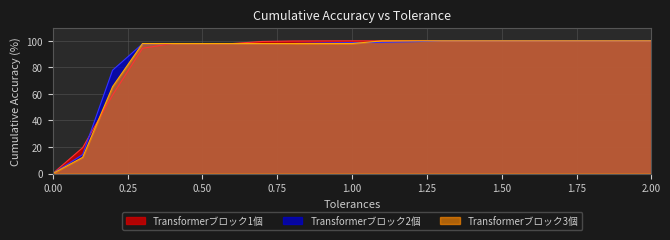

Which series ends up on top after the final intersection of Transformerブロック1個 and Transformerブロック2個?

Transformerブロック2個